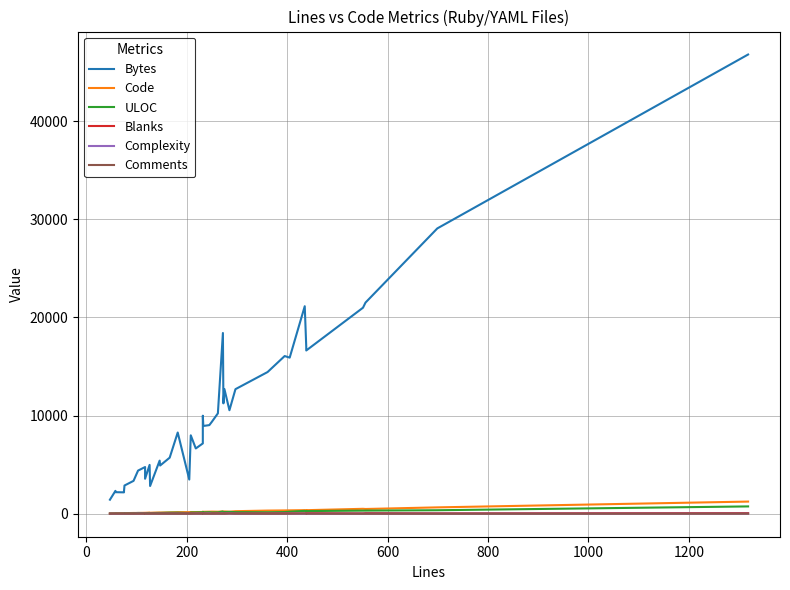

What is the value of the Code point at the 20th from the left?

182